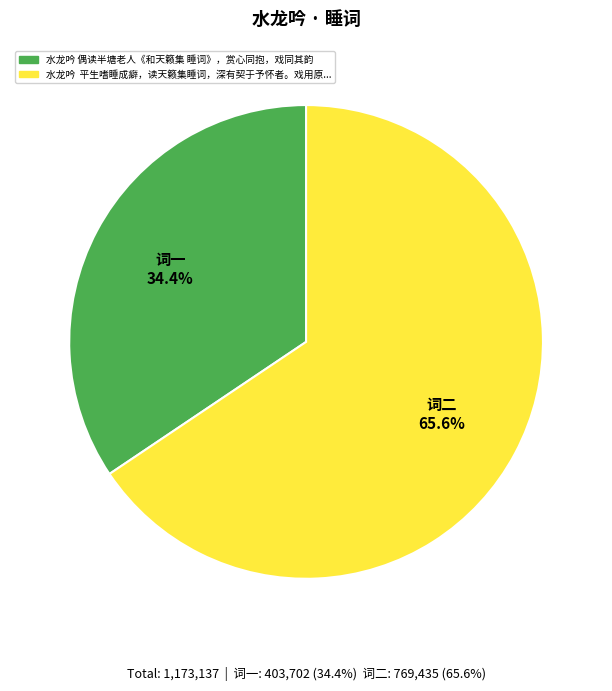

Is there a majority slice in this chart?

Yes